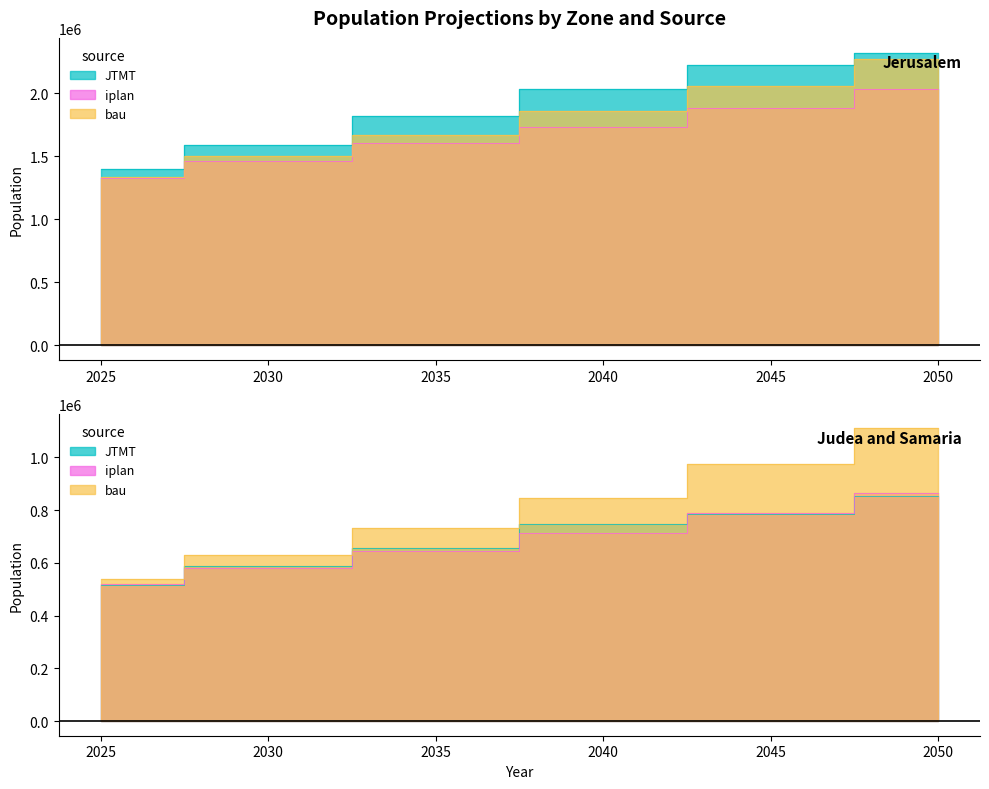

True or false: bau has more than 2 interior local peaks.

False